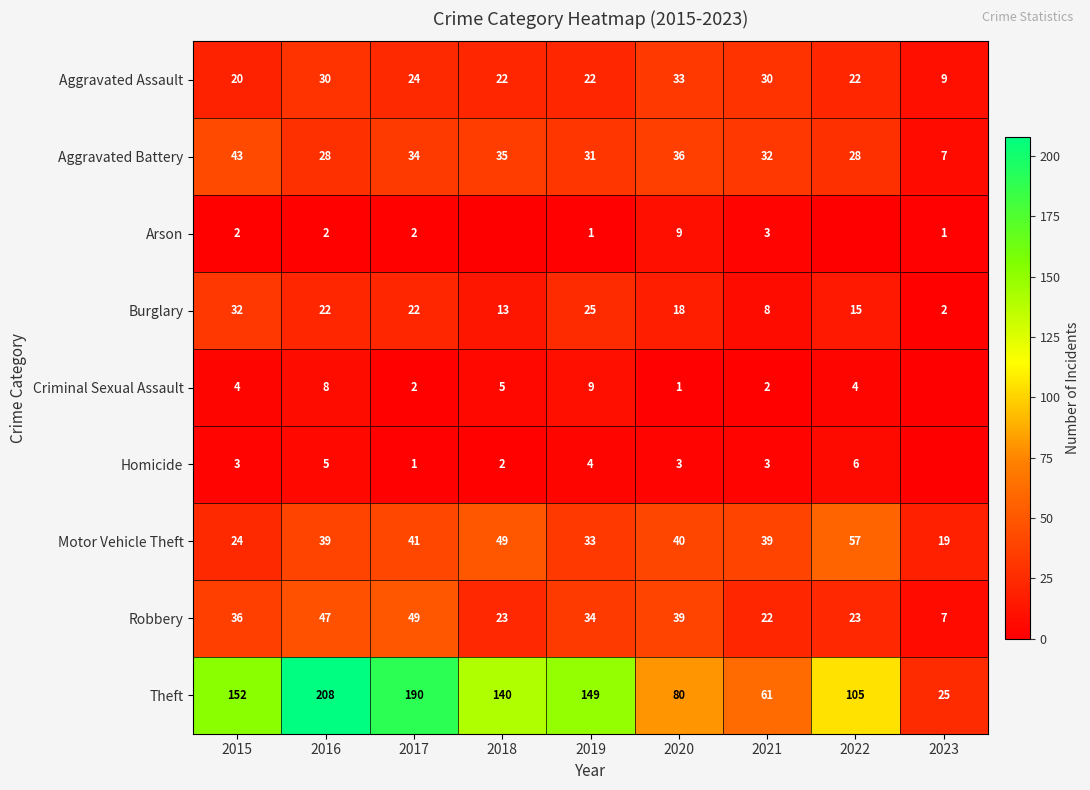

At which label does Aggravated Battery first exceed 32?

2015